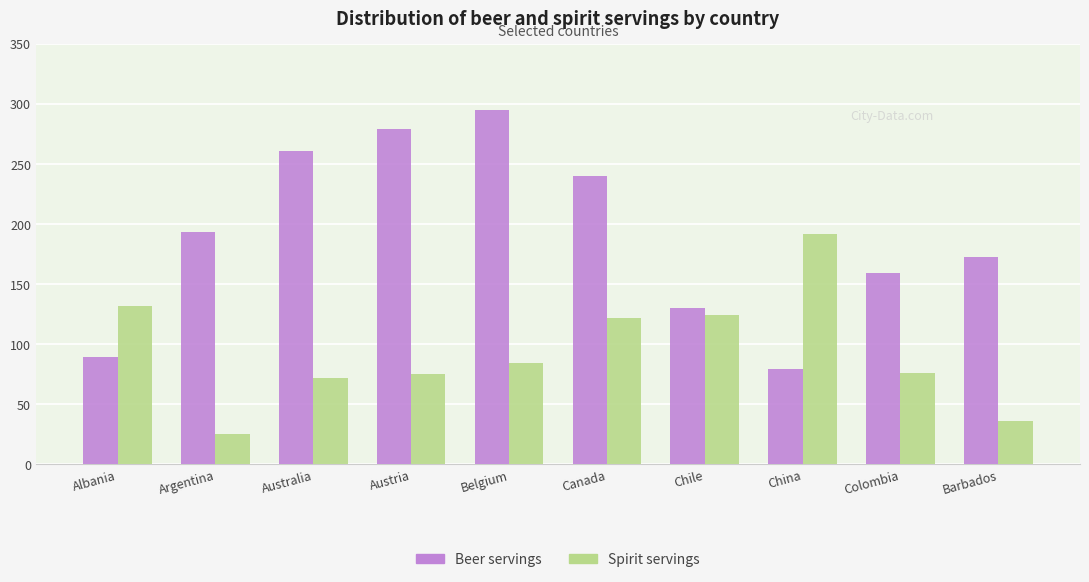

Which series changed the most between Austria and Barbados?

Beer servings